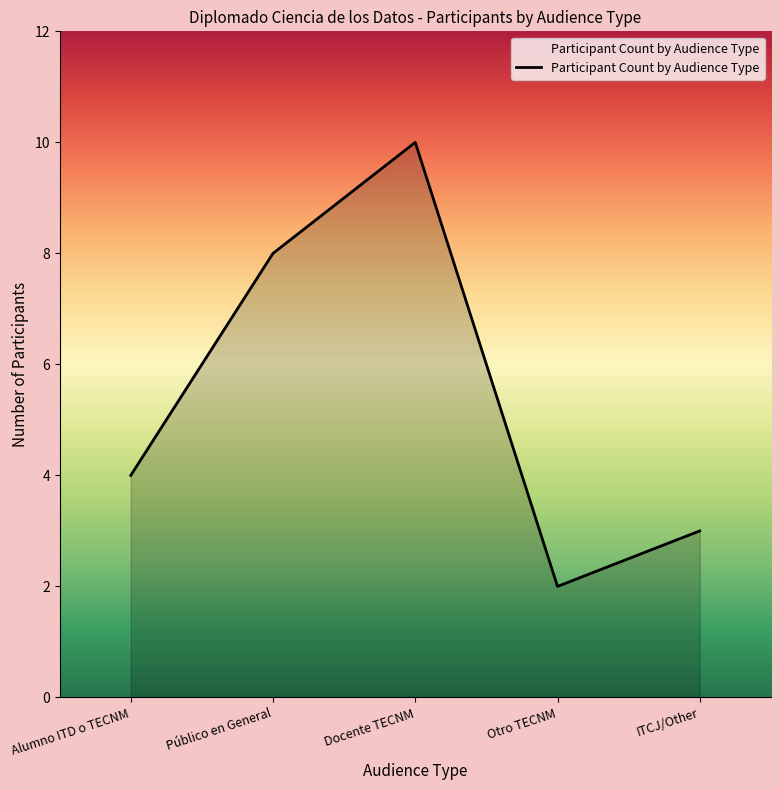

Reading left to right, list all the values displayed in this chart.

4	8	10	2	3